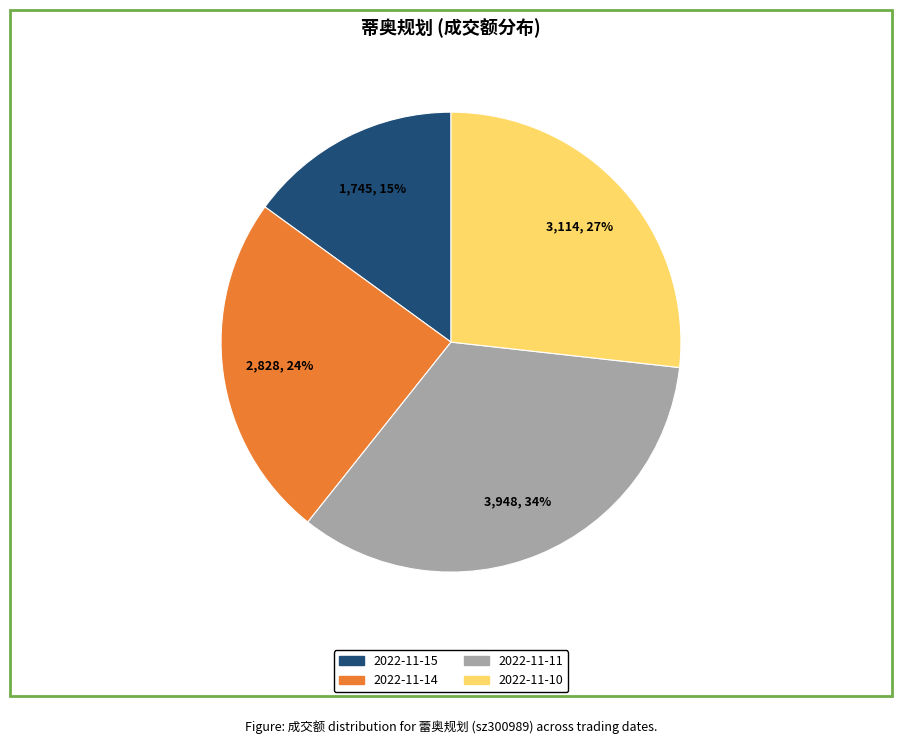

To the nearest percent, what is the average slice percentage?

25%